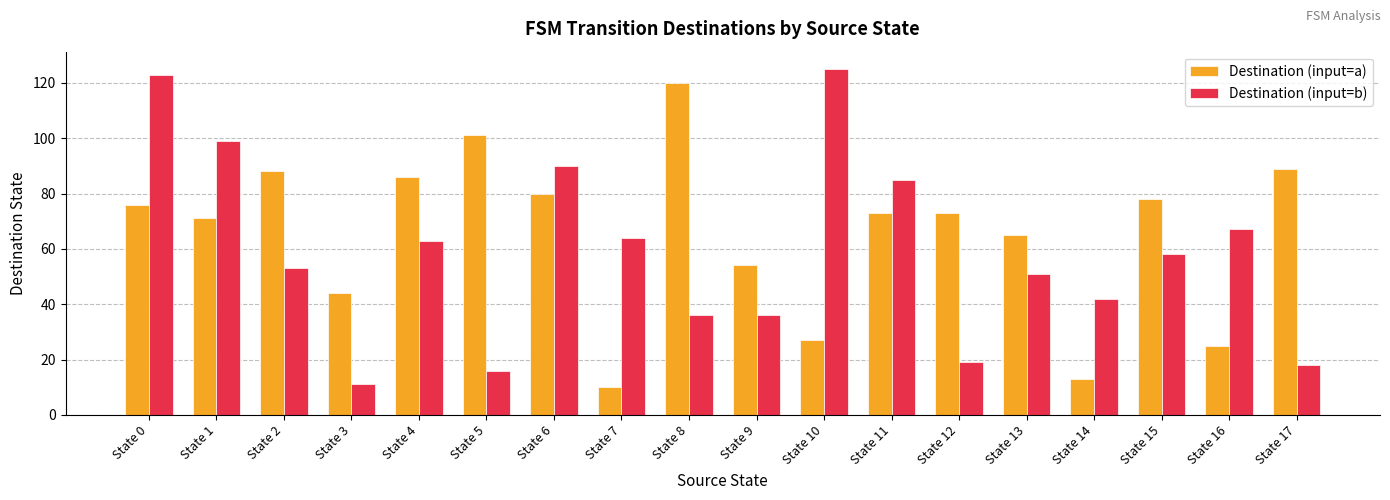

Reading right to left, what are all the values shown in this chart?

Destination (input=a): 89	25	78	13	65	73	73	27	54	120	10	80	101	86	44	88	71	76
Destination (input=b): 18	67	58	42	51	19	85	125	36	36	64	90	16	63	11	53	99	123